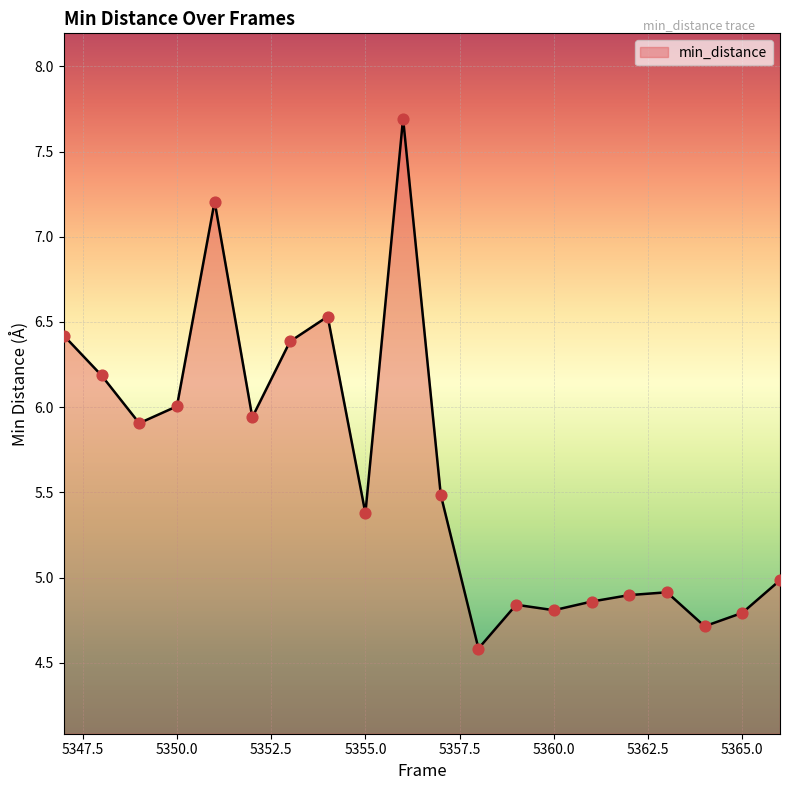

What is the greatest value displayed?

7.7